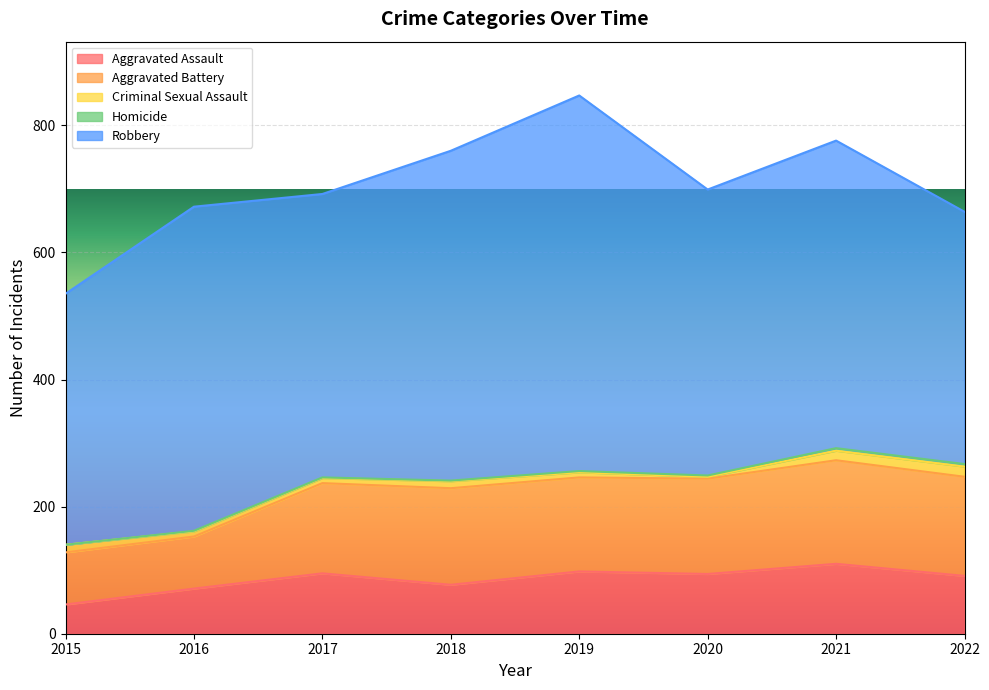

What is the difference between the Aggravated Assault values at 2021 and 2017?

15